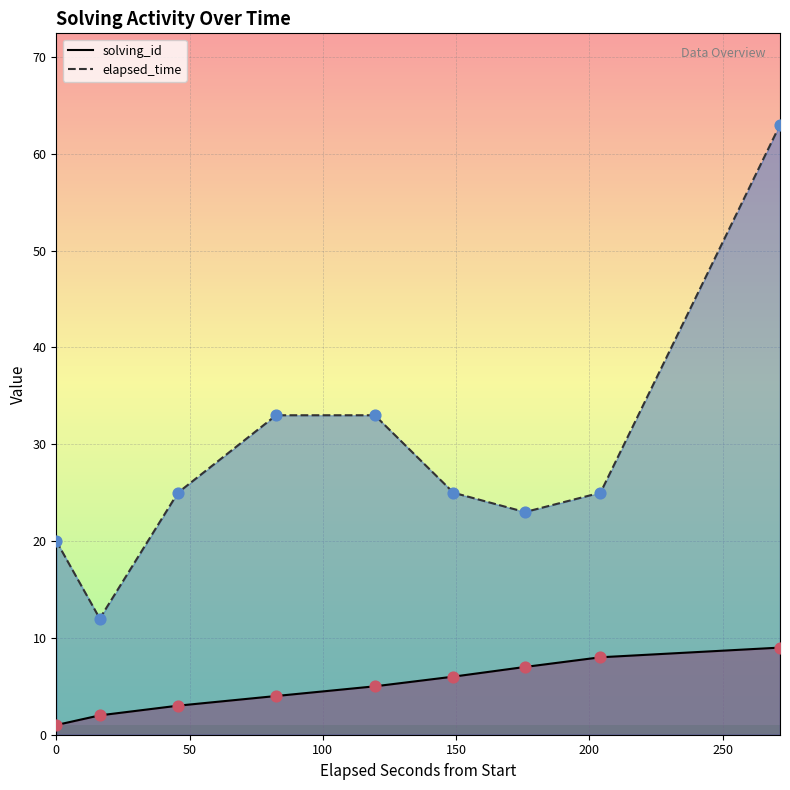

What is the minimum value for elapsed_time?

12